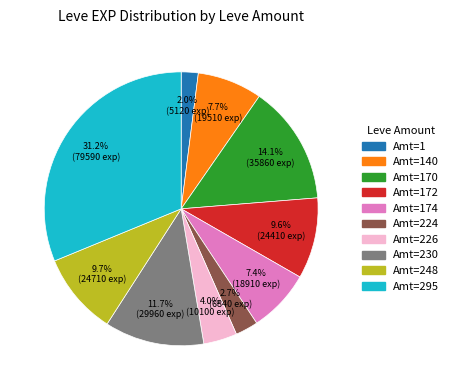

How many segments does this pie chart have?

10